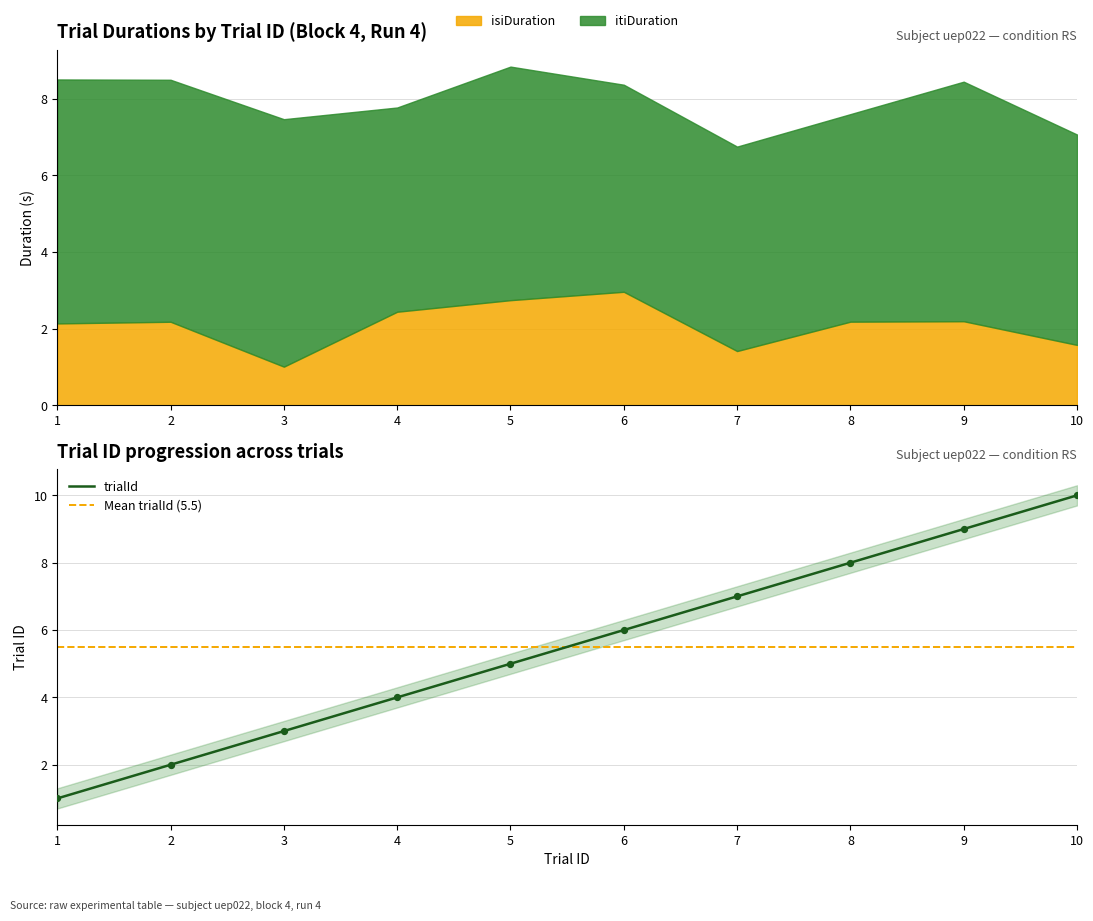

Which series has the largest Y range (max minus min)?

trialId